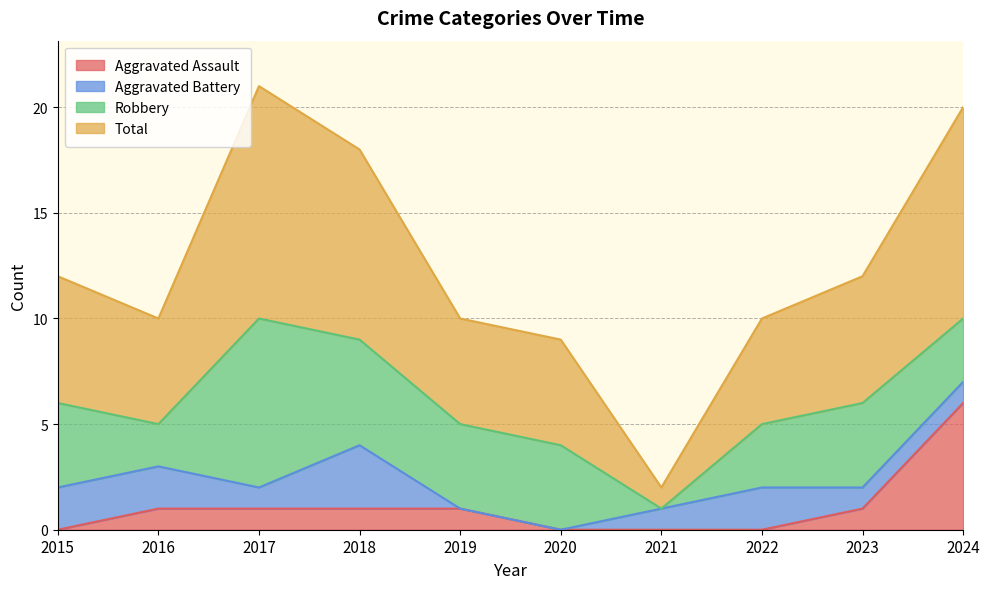

Which category has the lowest value in the Total series?

2021